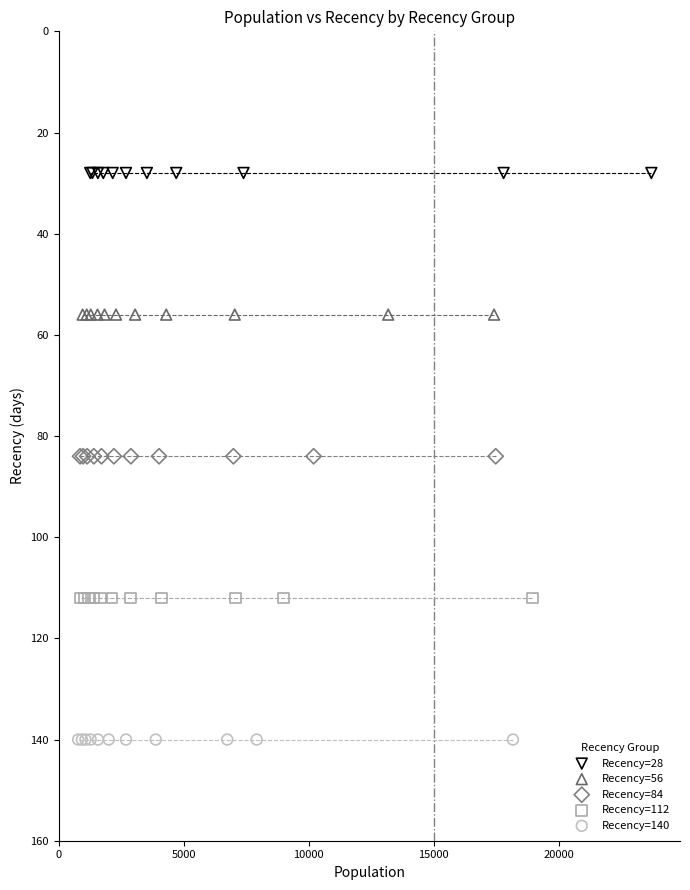

Which series reaches the maximum Y coordinate?

Recency=140